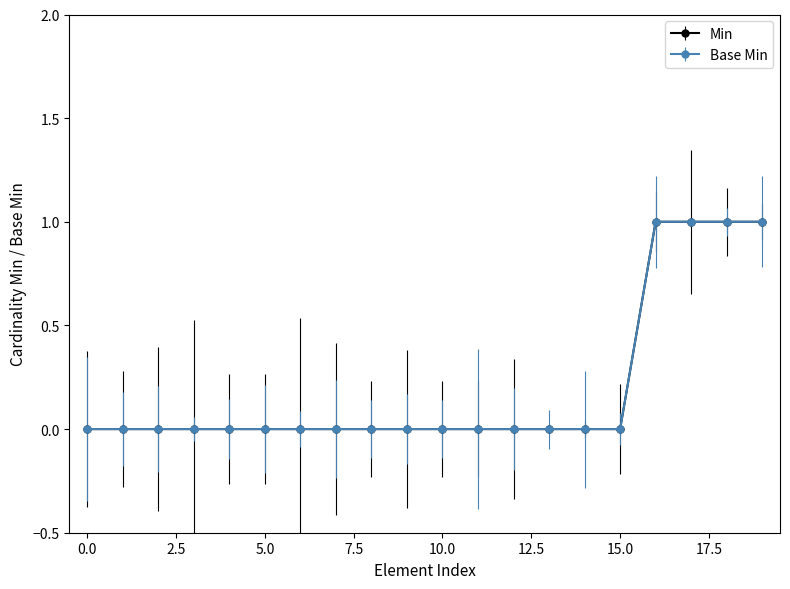

Is this an area chart (filled region under the line)?

No